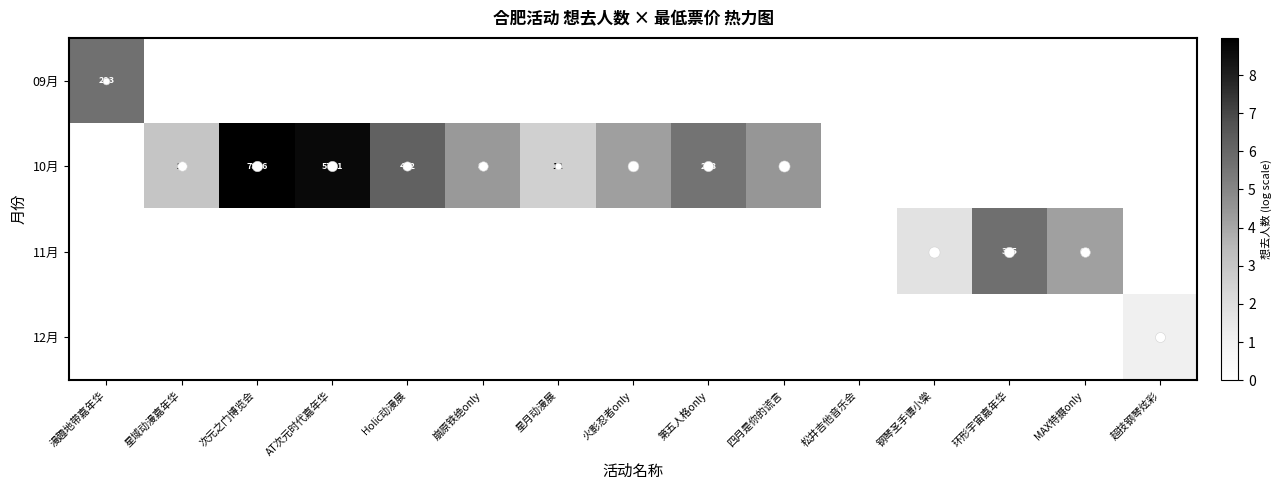

The value of 09月 at 星域动漫嘉年华 is -2.0. True or false?

False